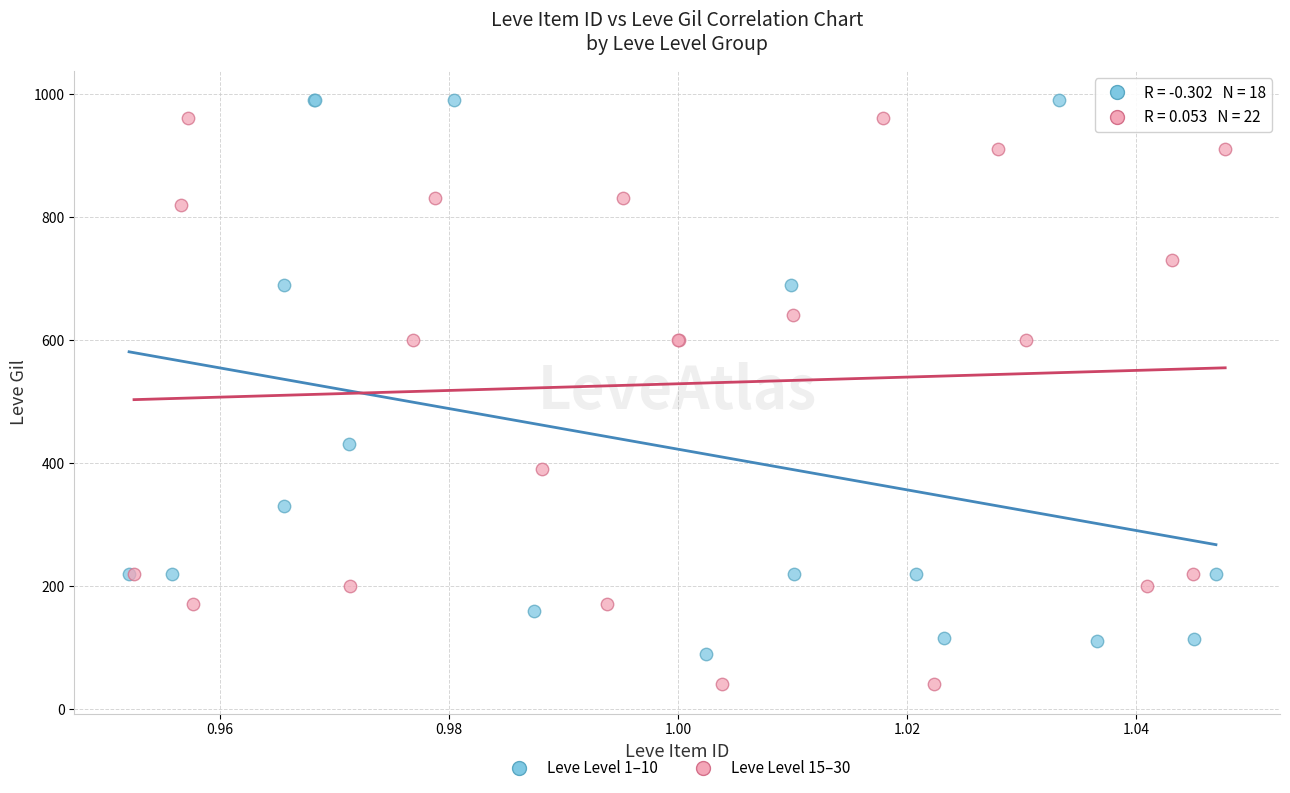

Which series contains the lowest Y value?

Leve Level 15–30